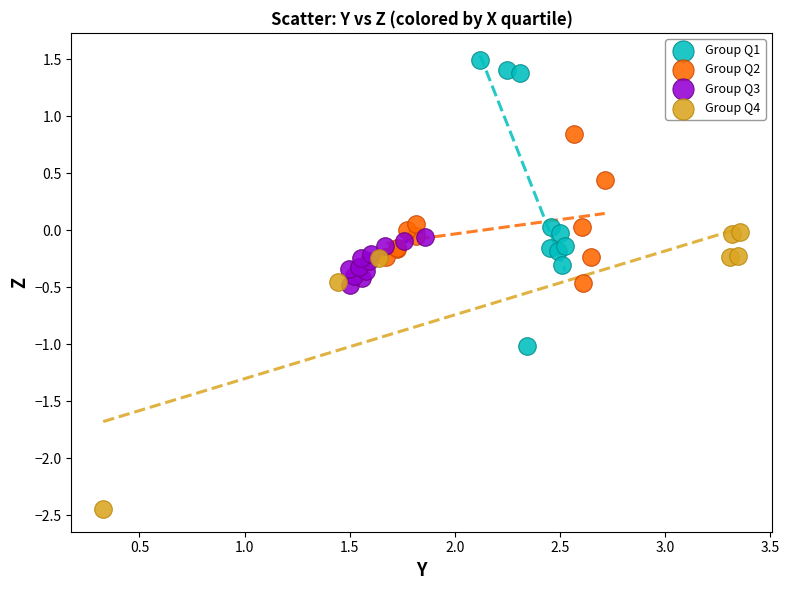

Which series contains the highest Y value?

Group Q1